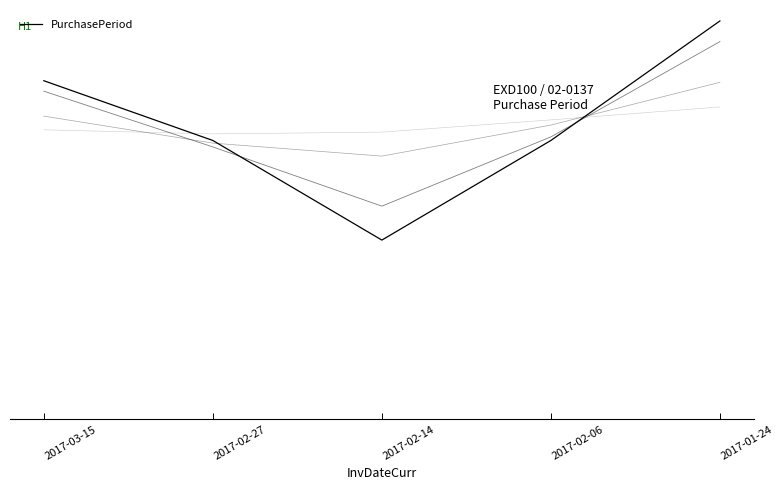

Rank the categories by value from lowest to highest.

2017-02-14, 2017-02-06, 2017-02-27, 2017-03-15, 2017-01-24